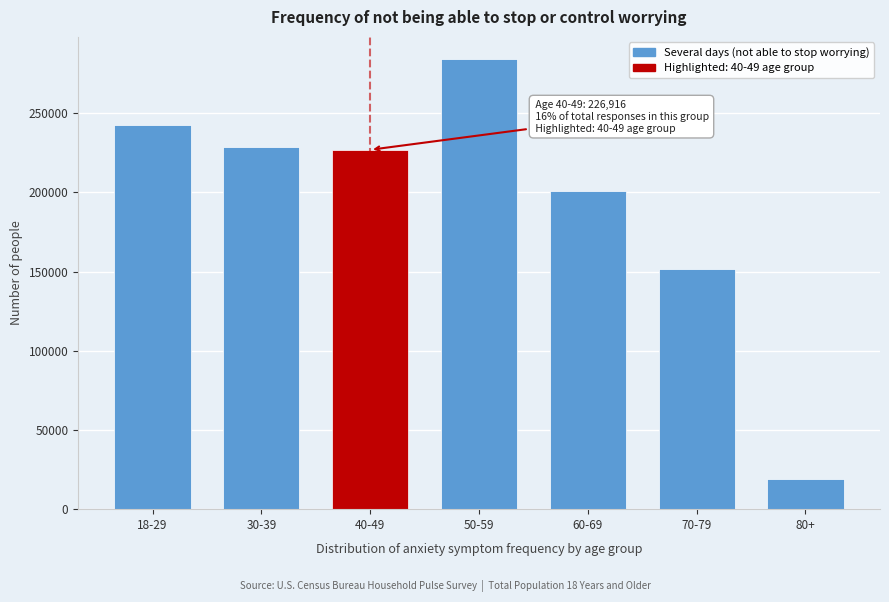

Reading left to right, transcribe all the data shown in this chart.

242626	228728	226916	283995	201003	151527	19147